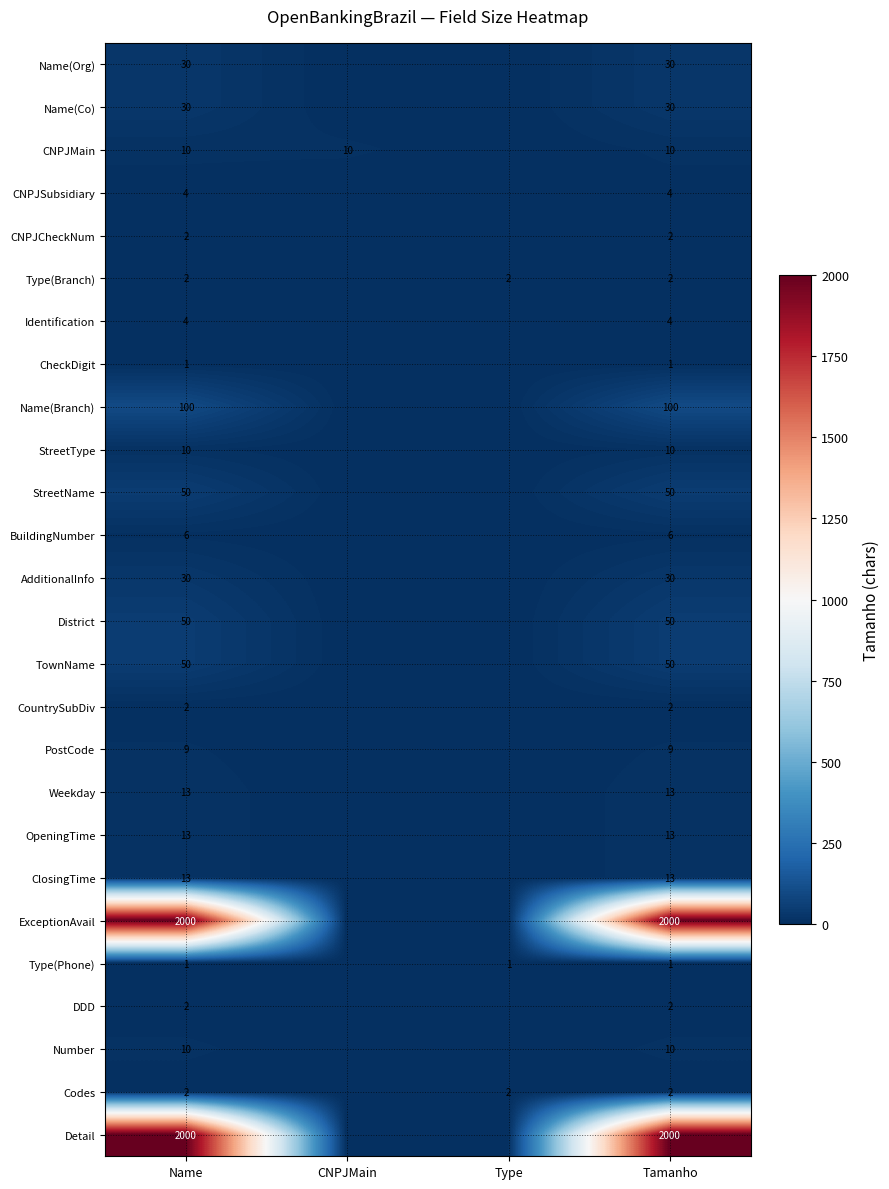

What is the total value across all series at Tamanho?

4444